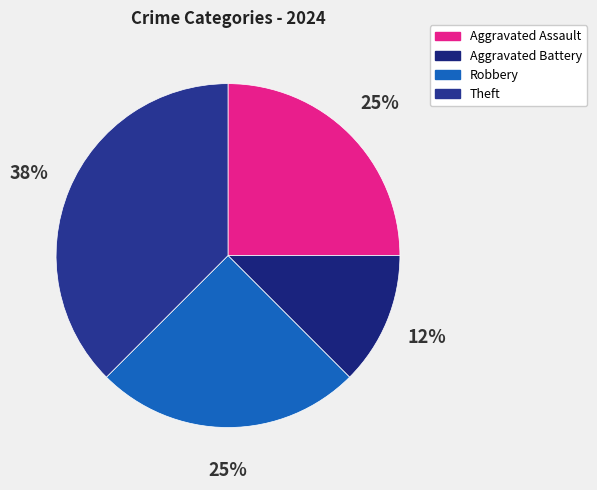

Does Aggravated Assault account for over 50% of the chart?

No